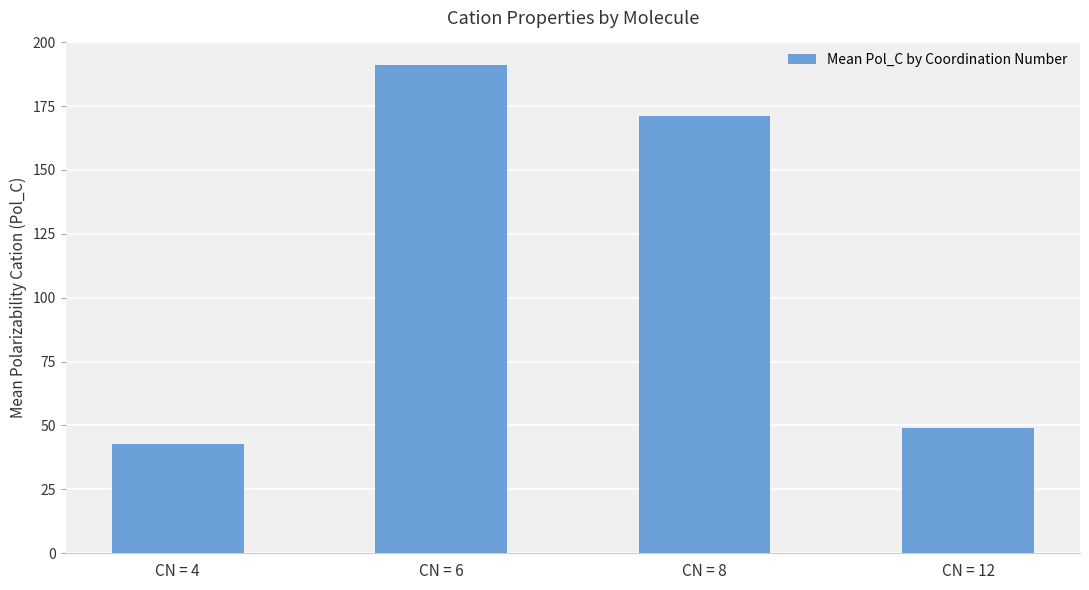

What is the sum of all values?

453.8